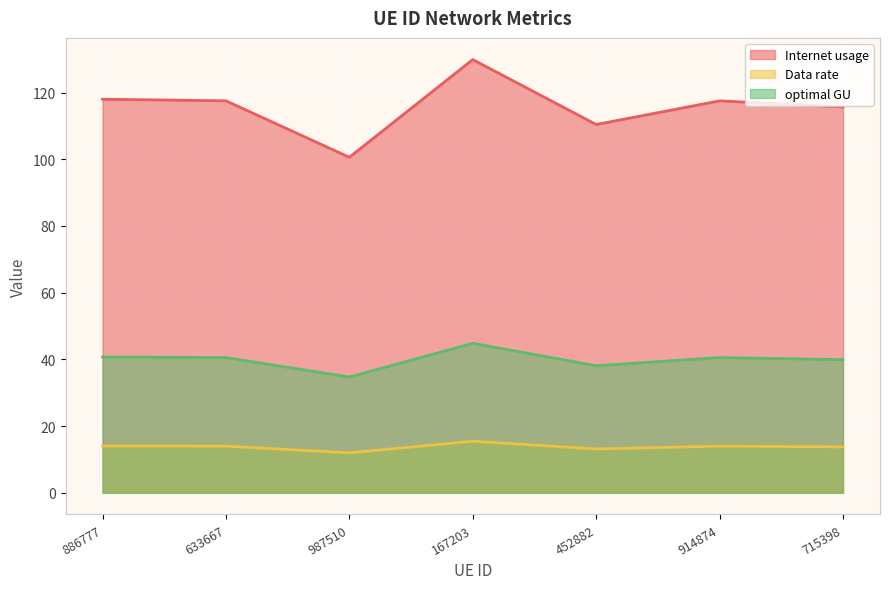

What is the label of the 3rd point from the right?

452882